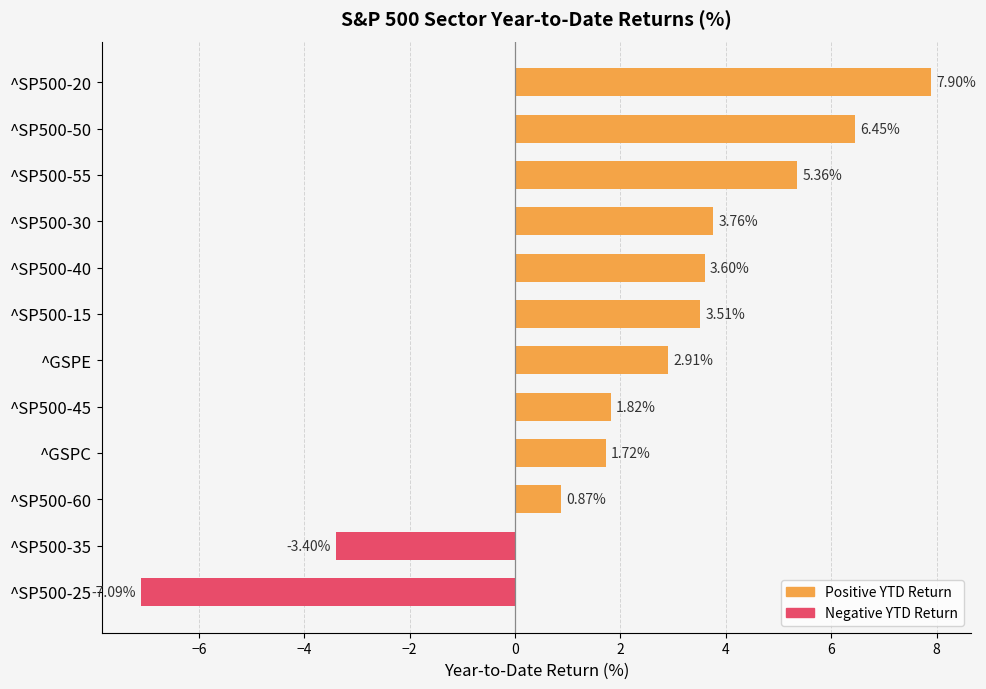

List the labels in order of value, smallest first.

^SP500-25, ^SP500-35, ^SP500-60, ^GSPC, ^SP500-45, ^GSPE, ^SP500-15, ^SP500-40, ^SP500-30, ^SP500-55, ^SP500-50, ^SP500-20